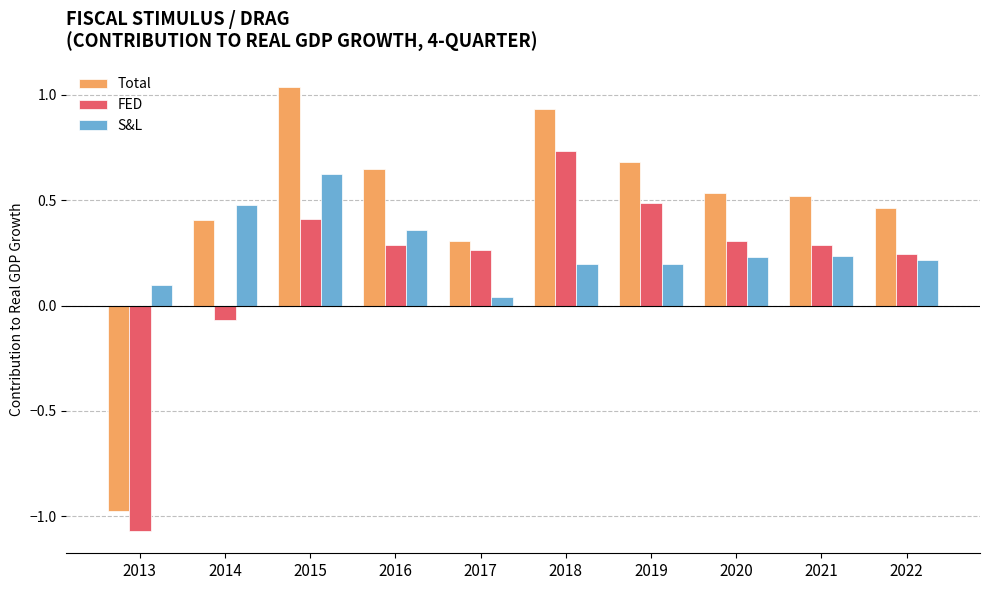

At which category is the sum across all series the highest?

2015